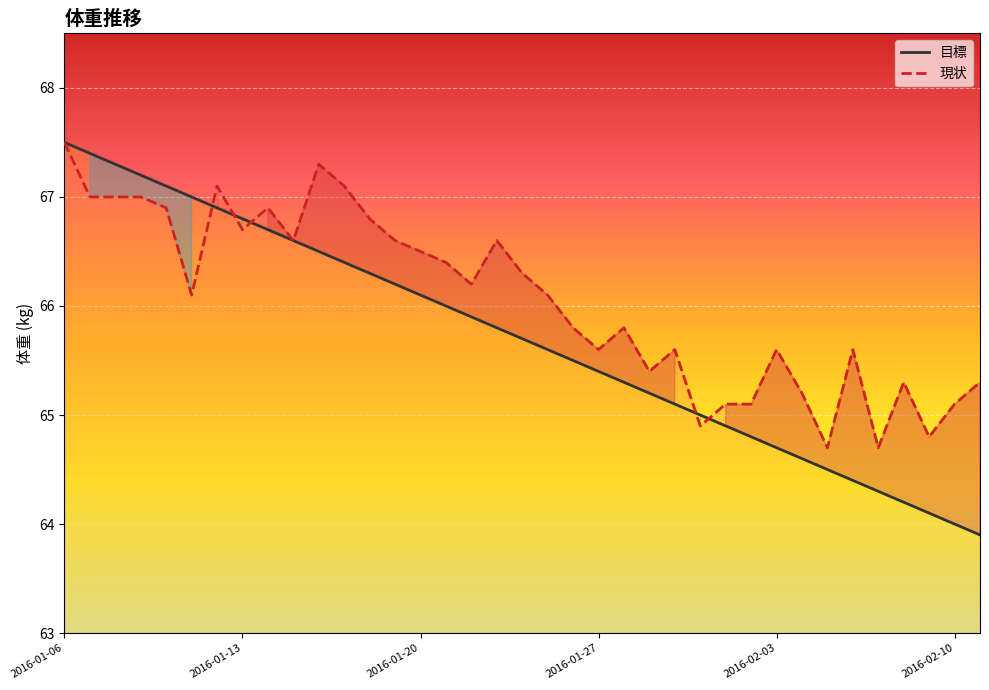

Between which two adjacent categories do 目標 and 現状 first intersect?

2016-01-11 and 2016-01-12